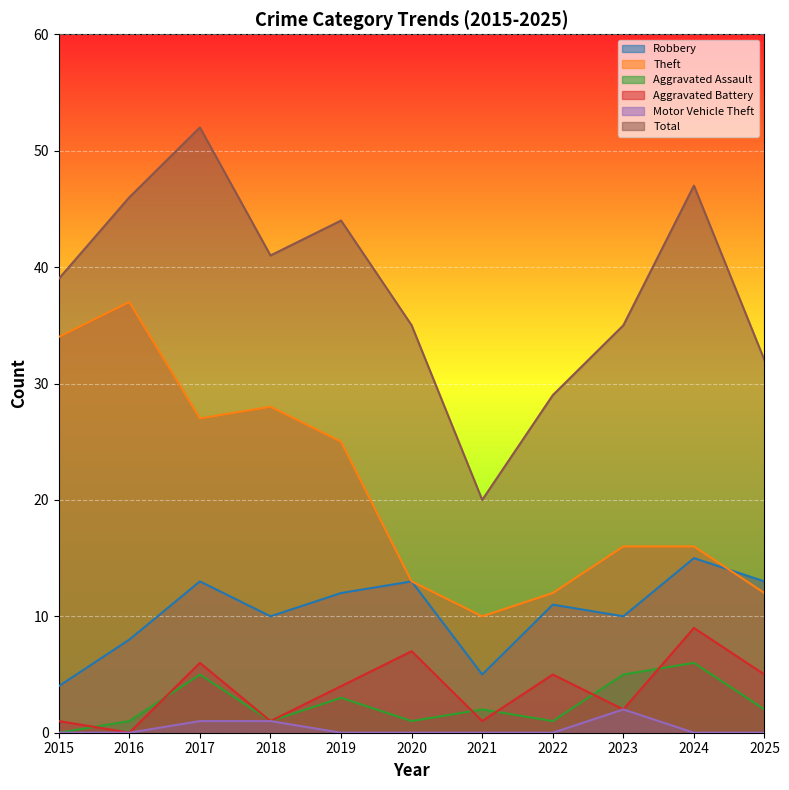

What is the total value across all series at 2021?

38